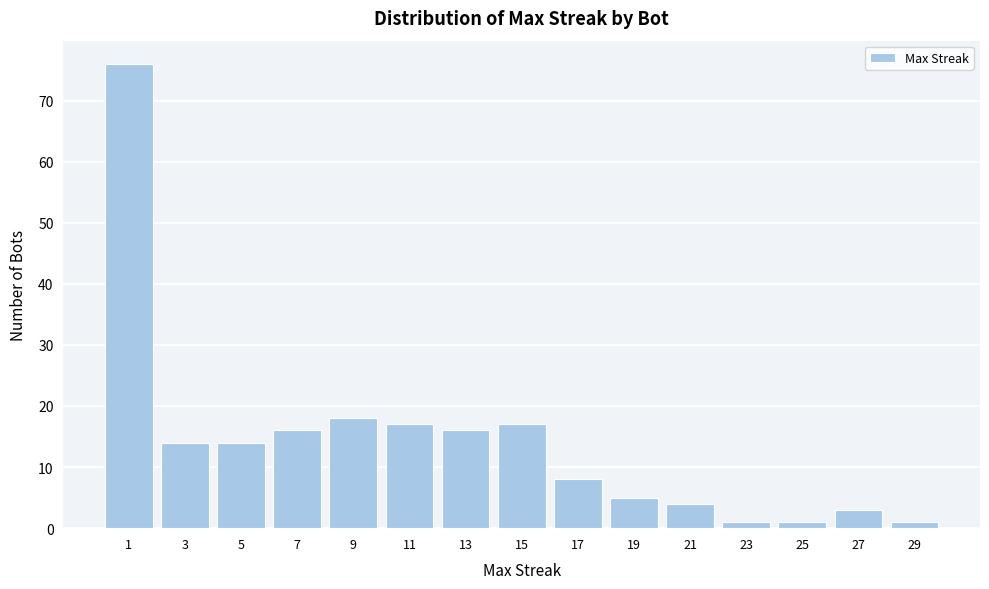

Reading right to left, what are all the values shown in this chart?

1	3	1	1	4	5	8	17	16	17	18	16	14	14	76